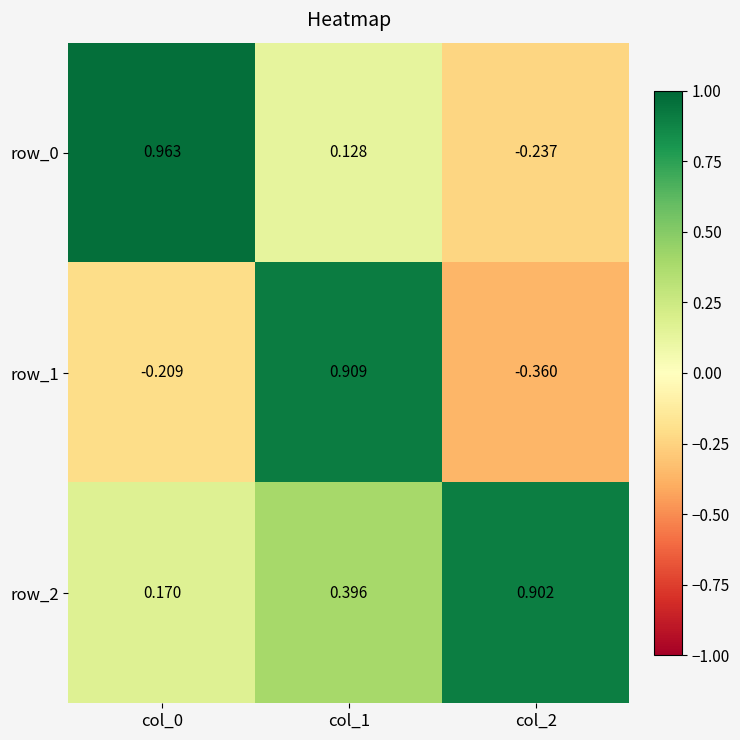

How many series are shown in this chart?

3